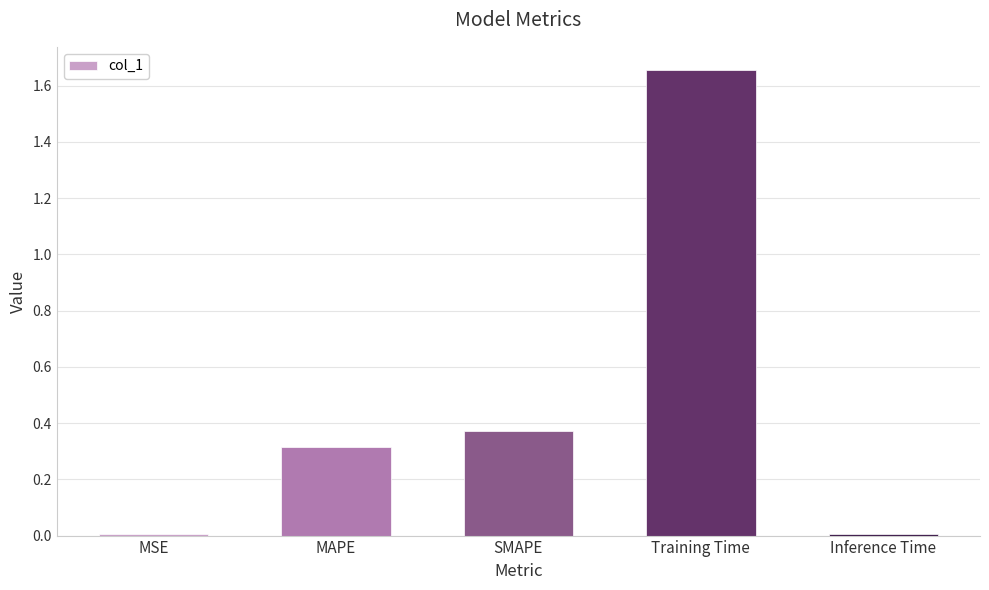

Which label corresponds to the largest value in the chart?

Training Time